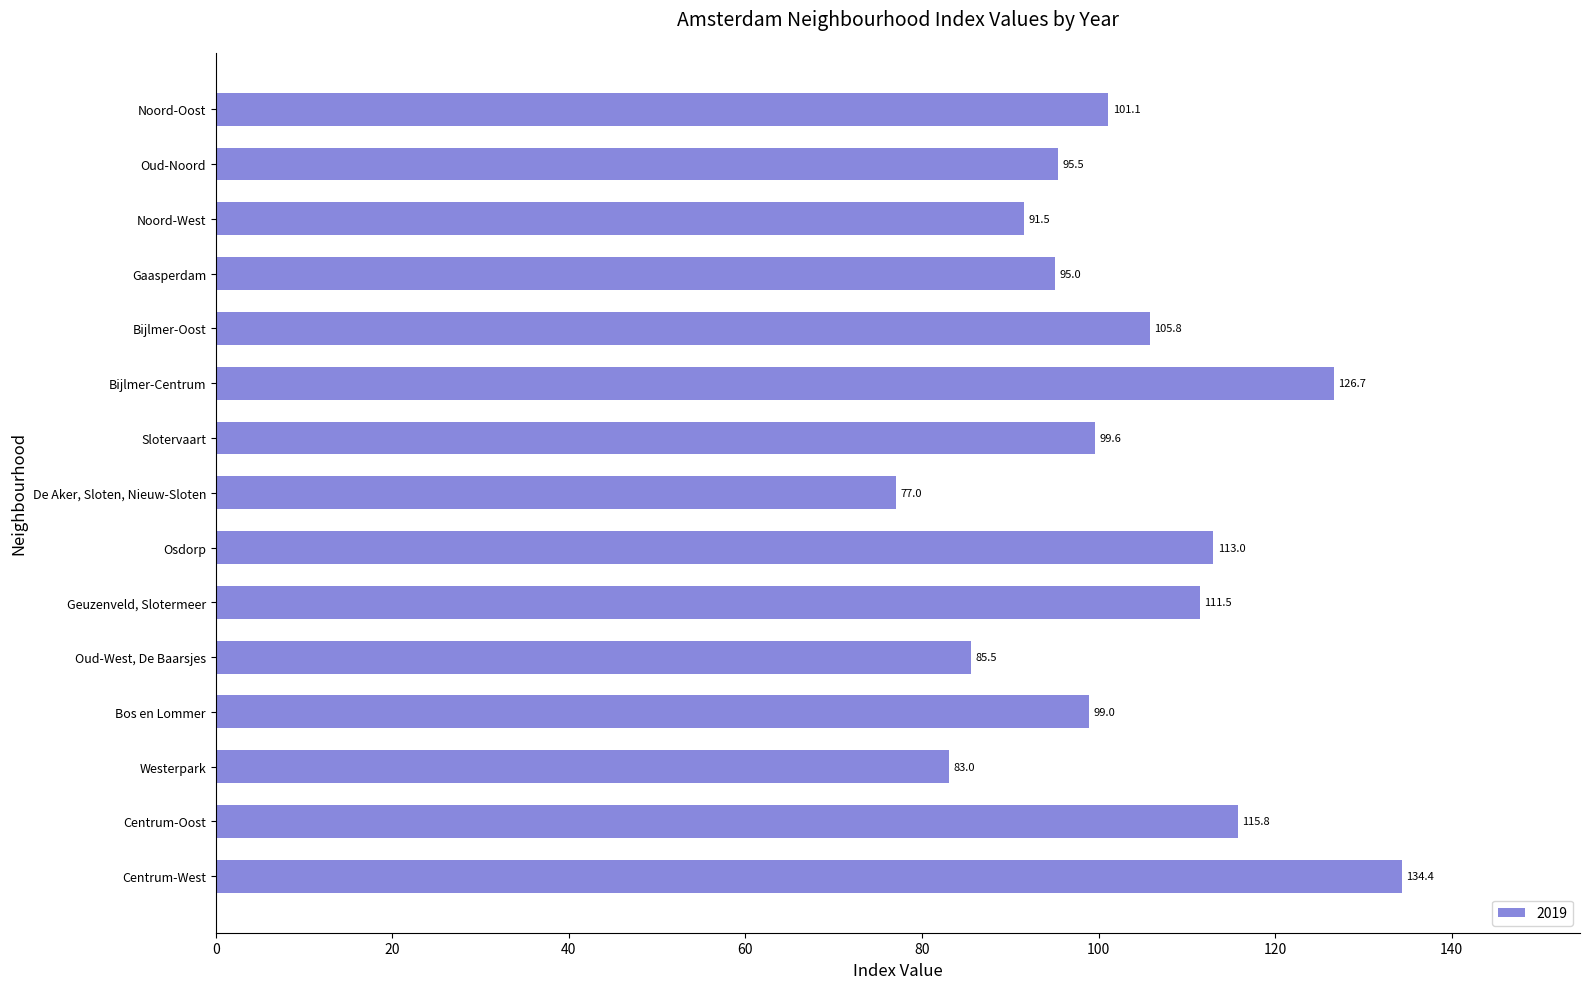

What is the ratio of the value at Oud-West, De Baarsjes to the value at Centrum-West?

0.6